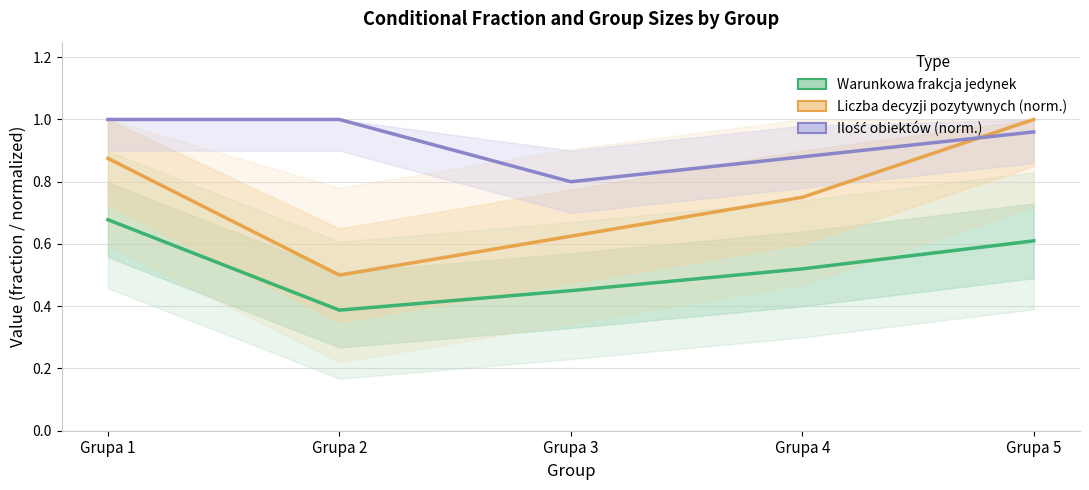

The value of Ilość obiektów (norm.) at Grupa 1 is 1.7. True or false?

False